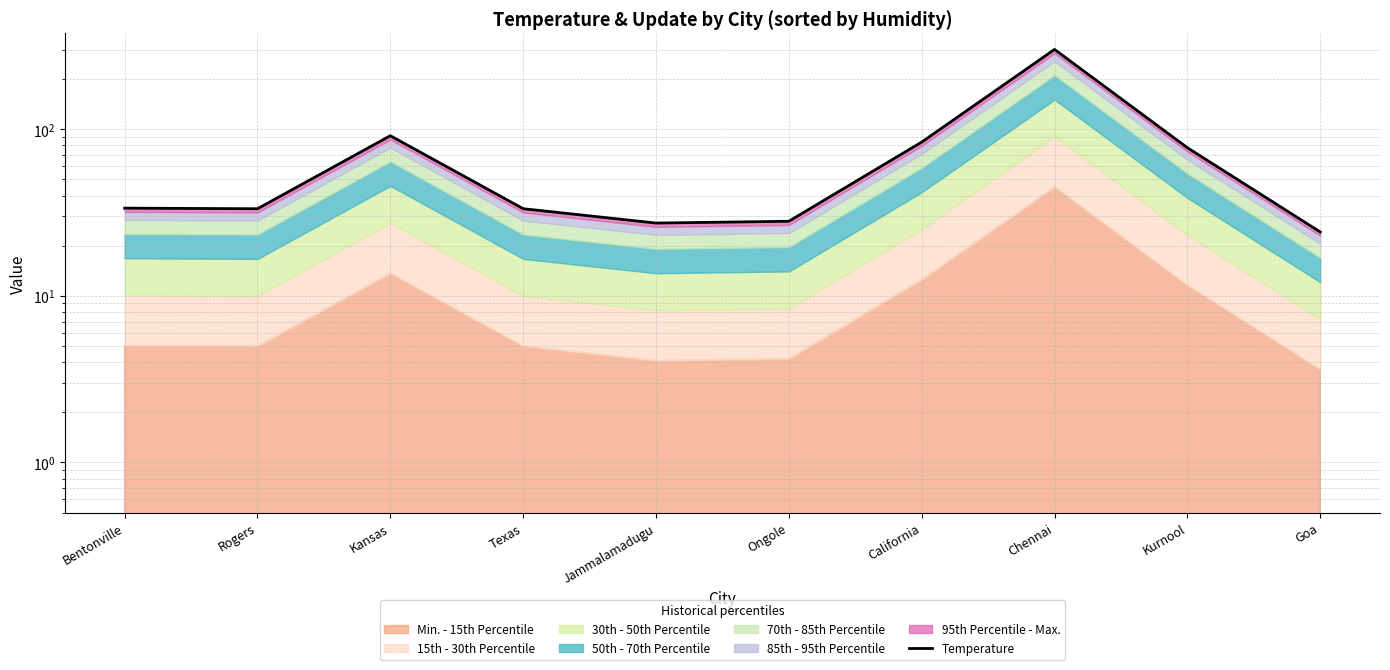

At which label is the value closest to 162?

Kansas